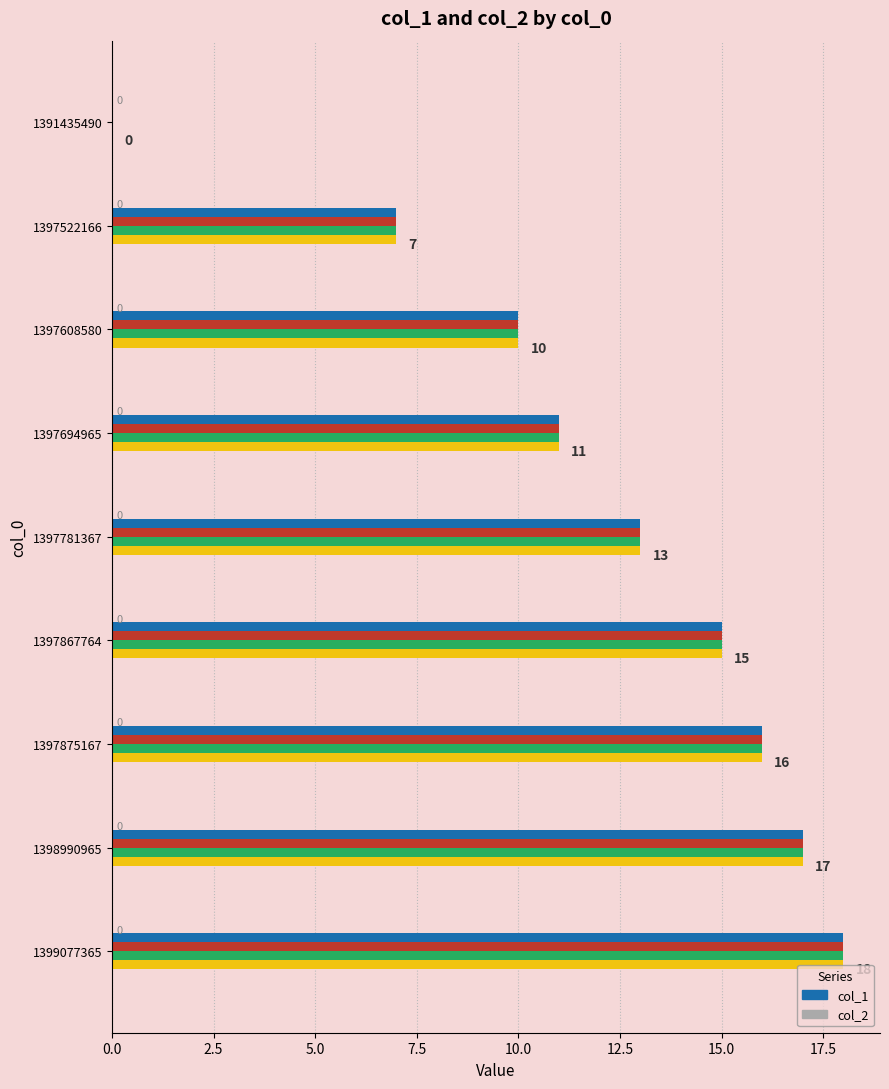

Are the bars grouped side by side (vs. stacked)?

Yes